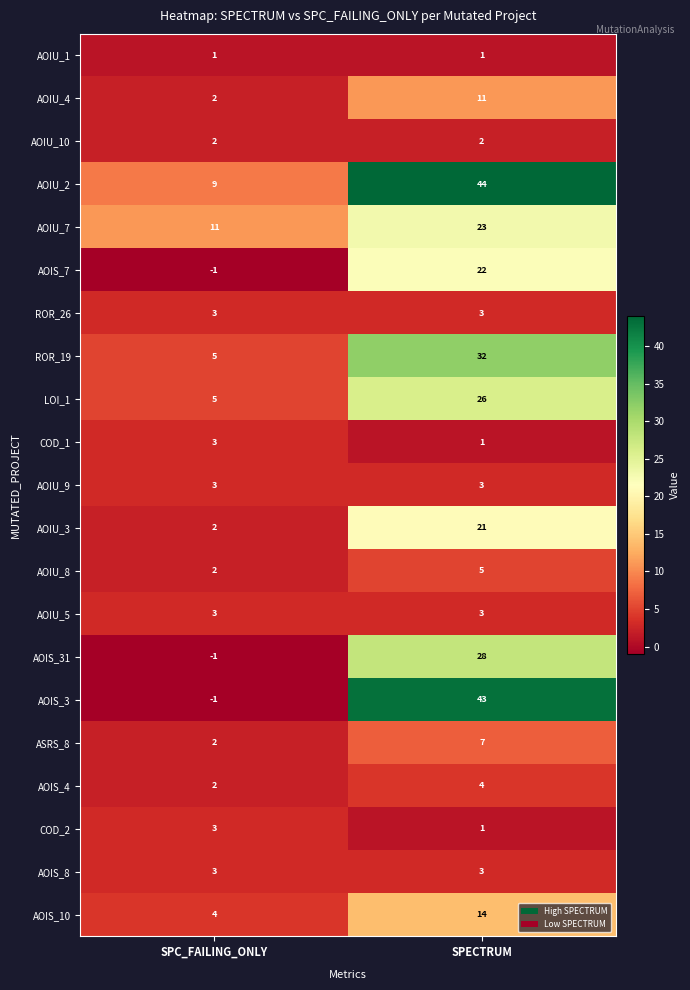

Is the value of AOIS_31 at SPC_FAILING_ONLY greater than the value of AOIU_4 at SPECTRUM?

No